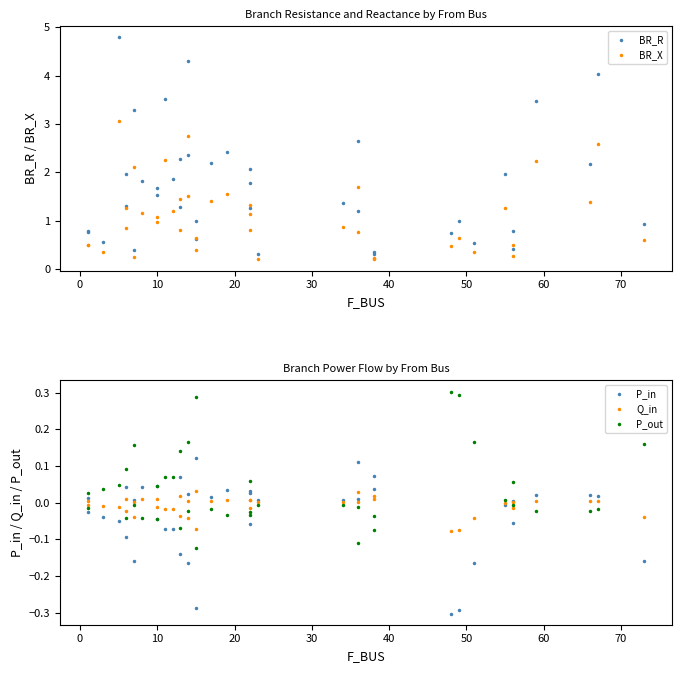

What is the label of the 7th point from the left?

50